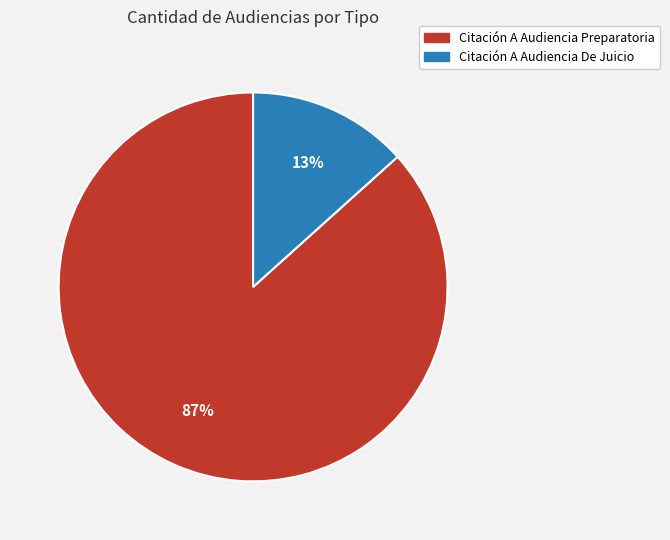

Does Citación A Audiencia Preparatoria account for over 50% of the chart?

Yes